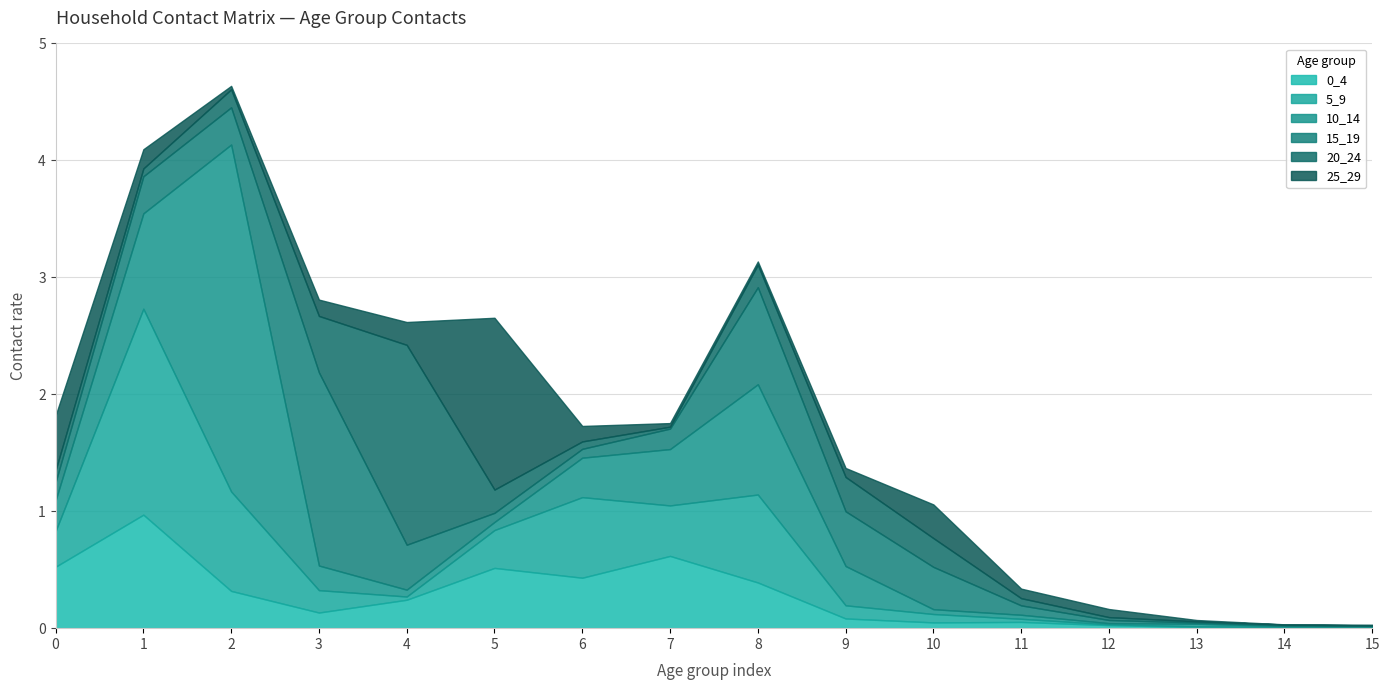

Which series changed the most between 11 and 14?

25_29